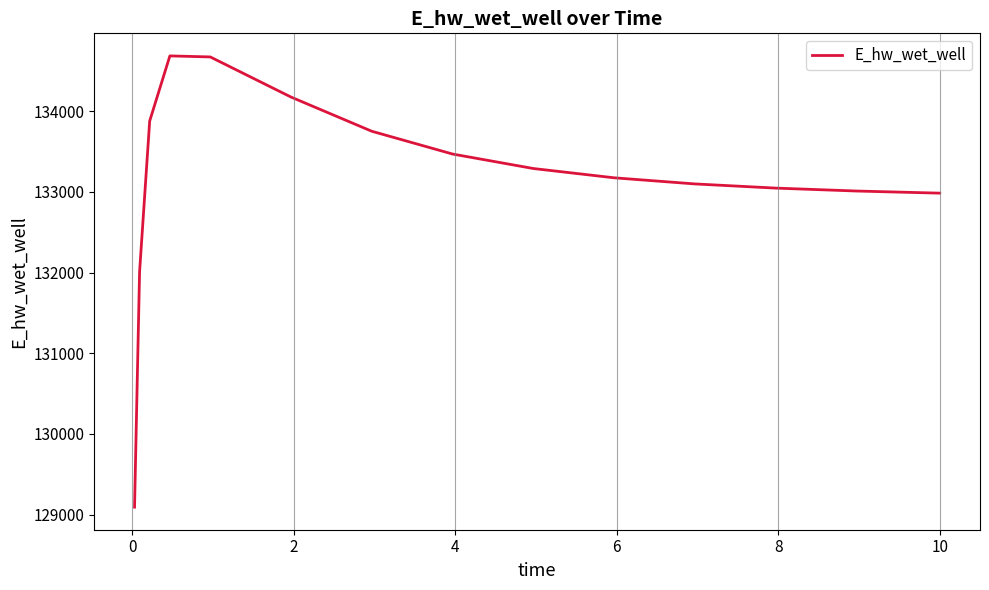

What is the maximum value shown in the chart?

134686.5